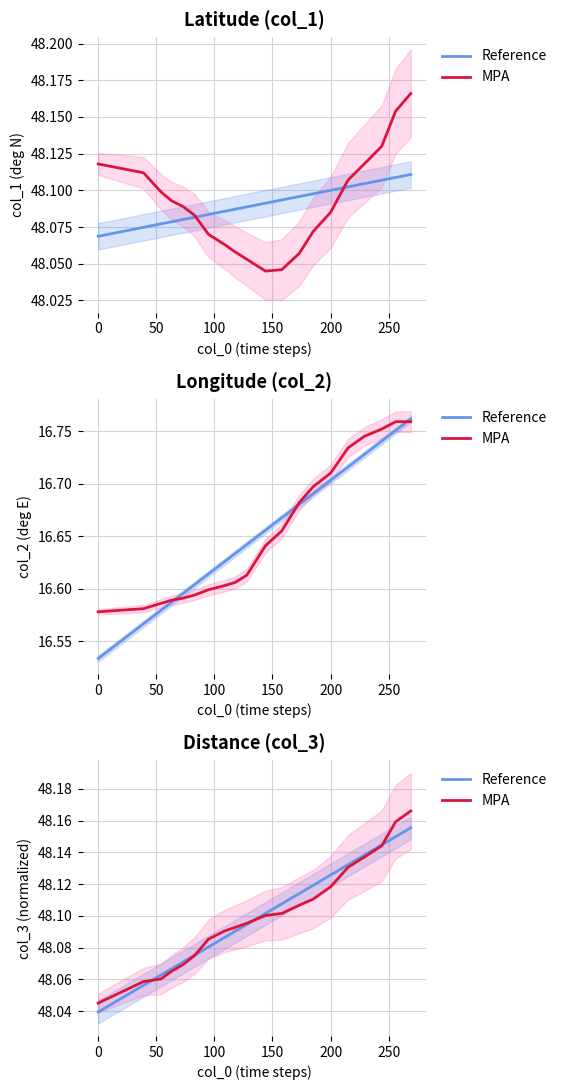

How many intersections are there between Reference and MPA?

4